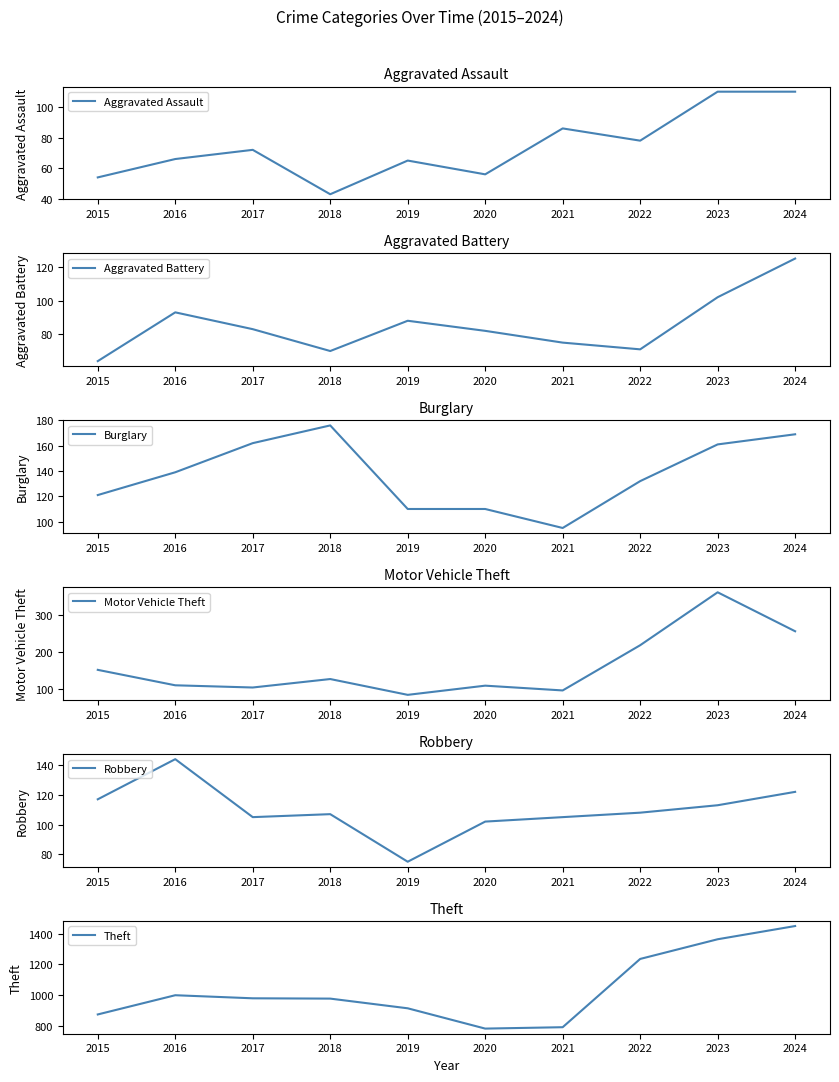

True or false: Aggravated Assault and Burglary intersect in this chart.

False